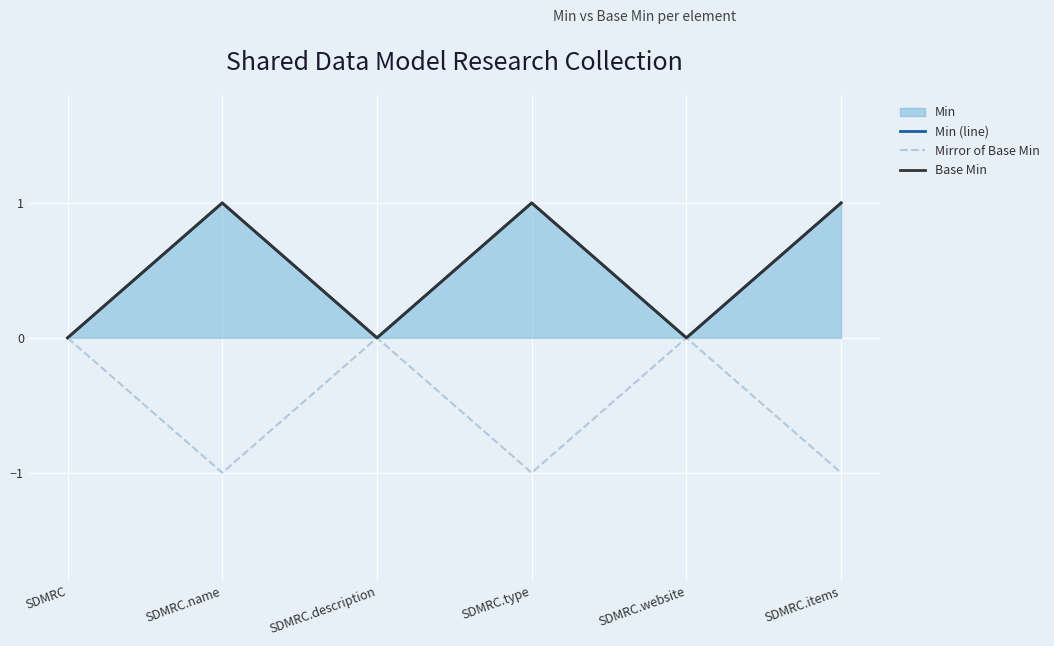

Is the value of Base Min at SDMRC.description greater than the value of Min (line) at SDMRC.website?

No